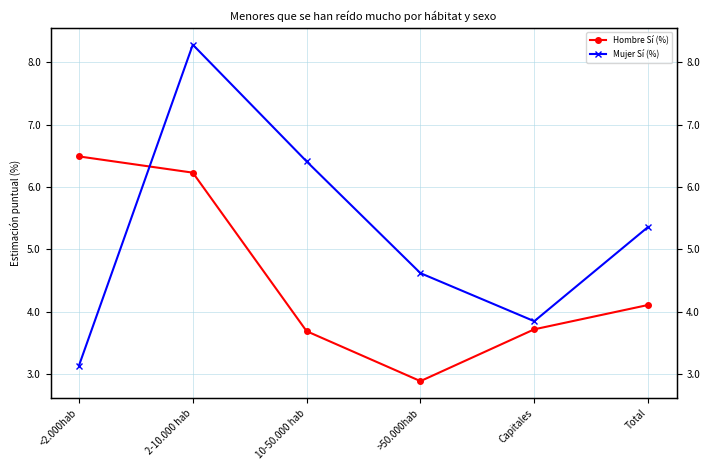

How many data points in Mujer Sí (%) are above 5?

3